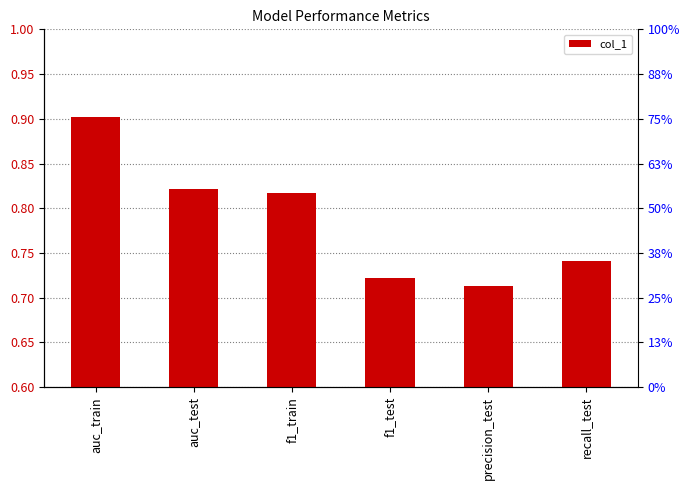

Which label corresponds to the largest value in the chart?

auc_train